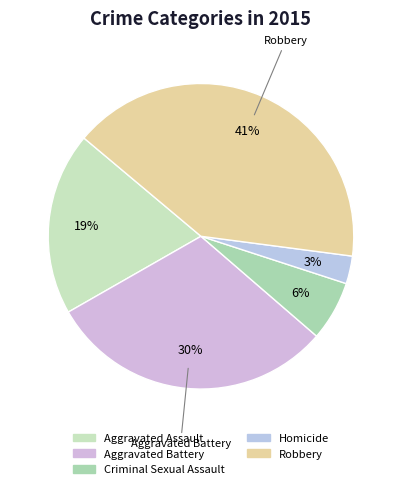

Is it true that Criminal Sexual Assault is 6% of the pie?

True